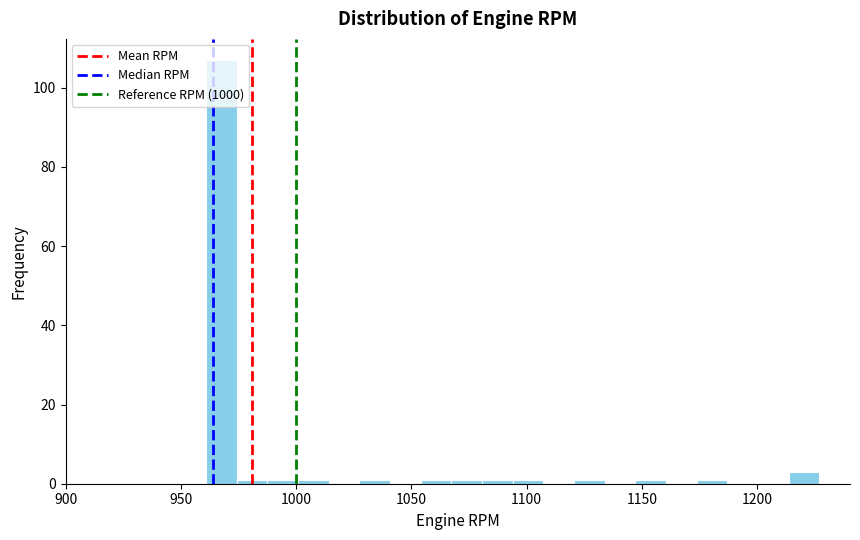

Read against the x-axis, roughly where is the centre of the tallest bar?

970